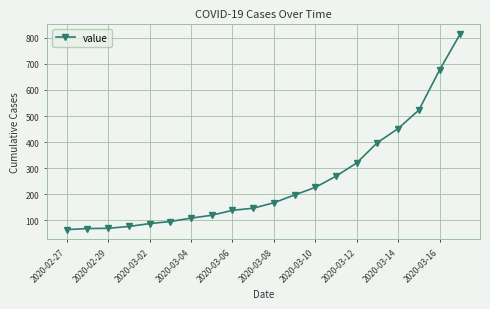

What is the difference between the maximum and minimum values?

752